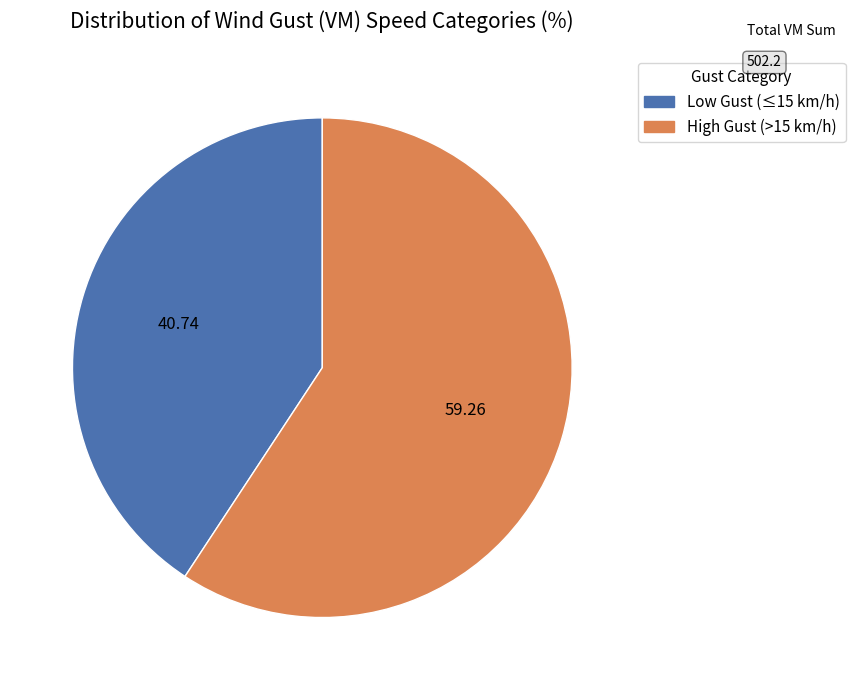

Is there a majority slice in this chart?

Yes